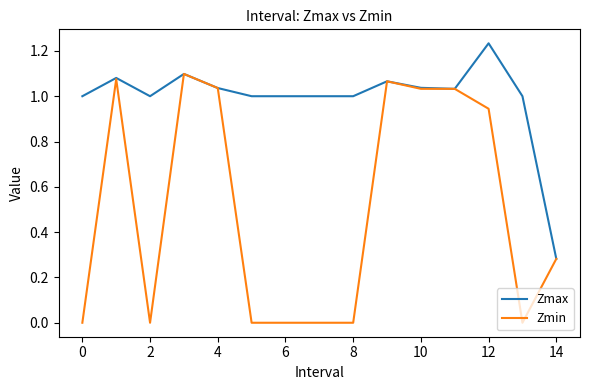

Which series has the largest total across all categories?

Zmax